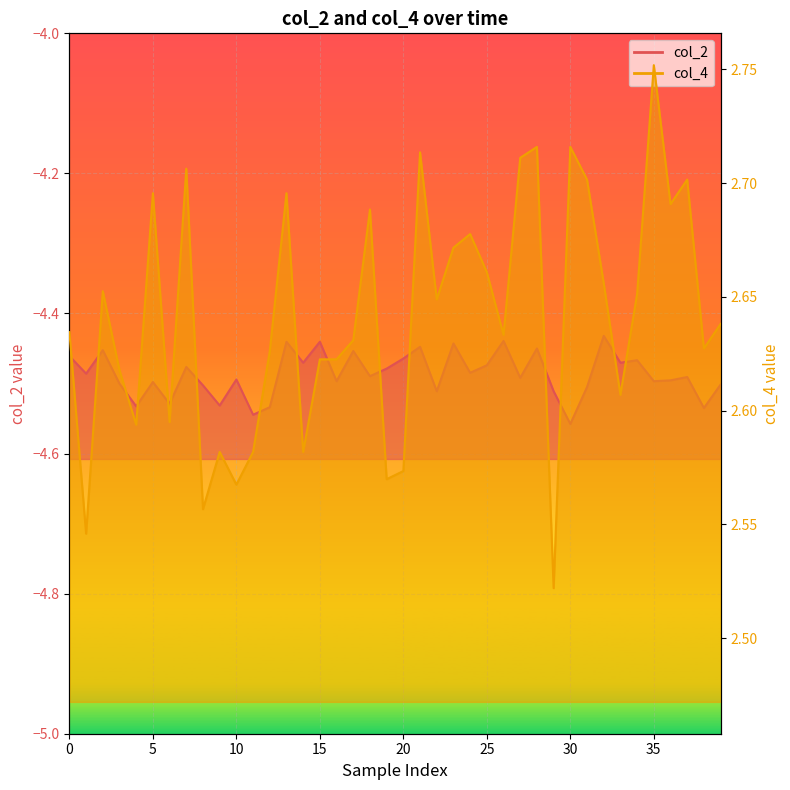

How many col_4 values are between 2 and 3?

40